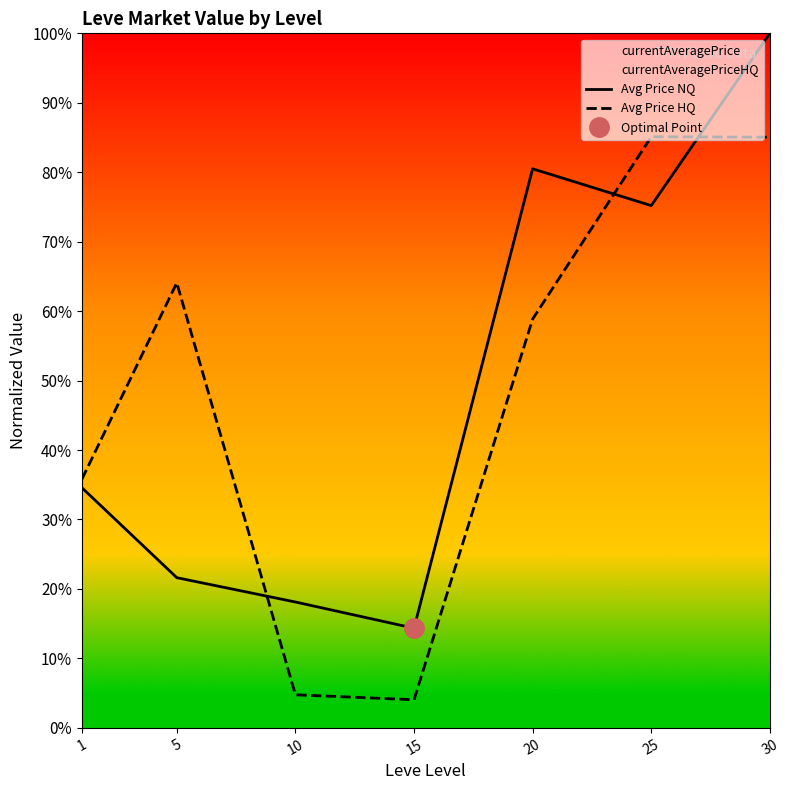

Count the number of data series in this chart.

2